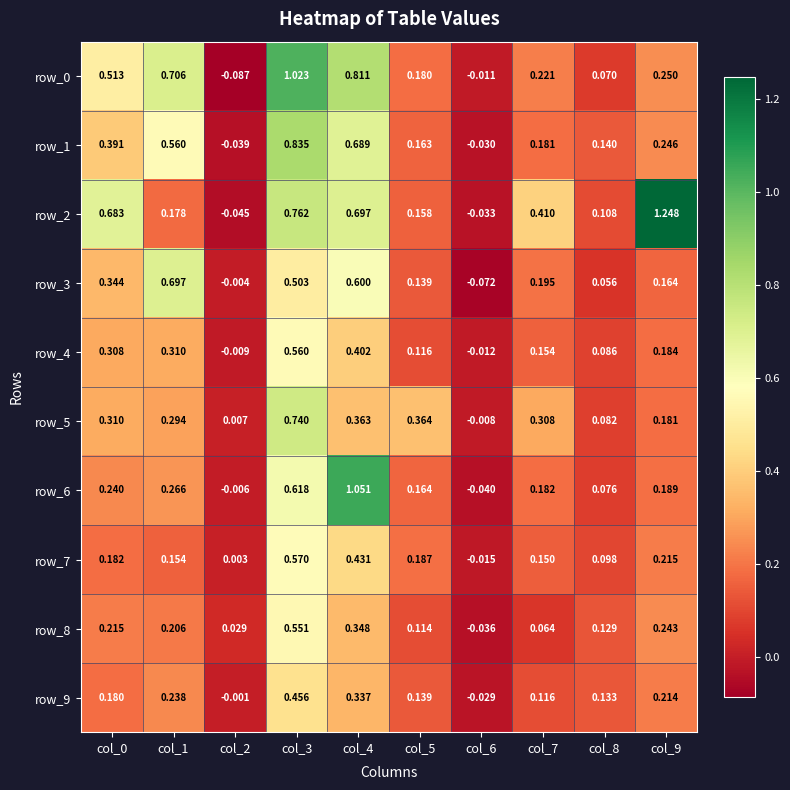

Which category has the highest value in the row_2 series?

col_9